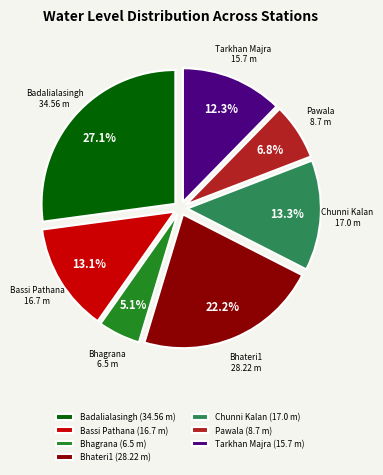

Do Badalialasingh and Bassi Pathana together represent more than half of the pie?

No